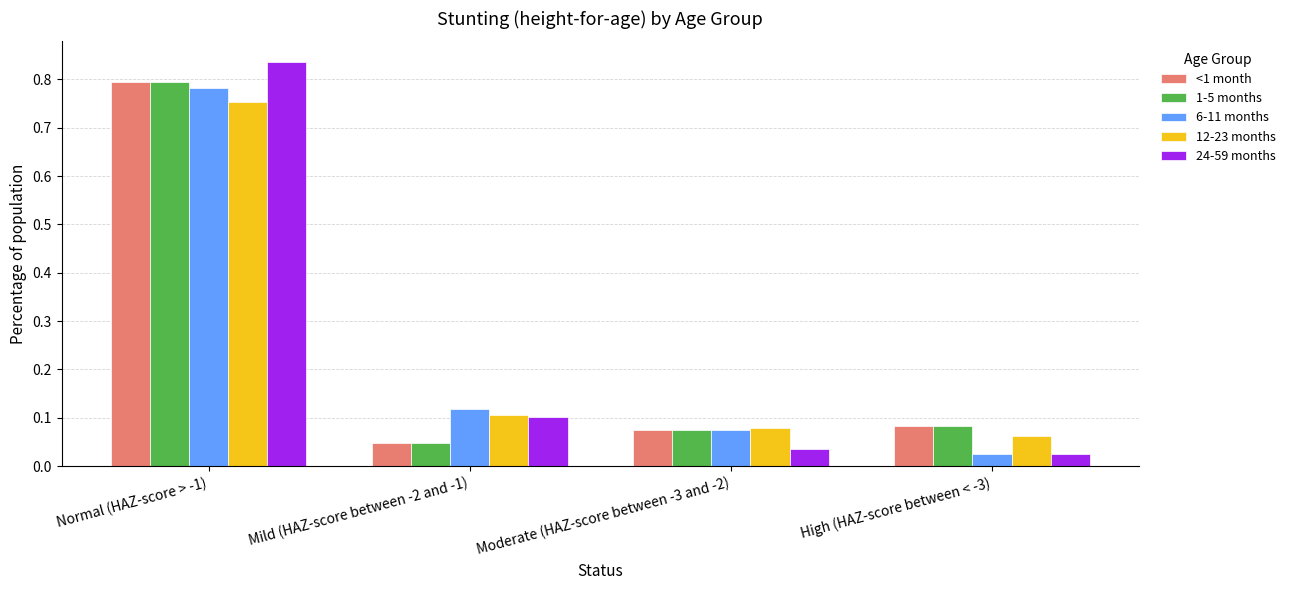

The <1 month series shows 0.1 at High (HAZ-score between < -3). True or false?

True